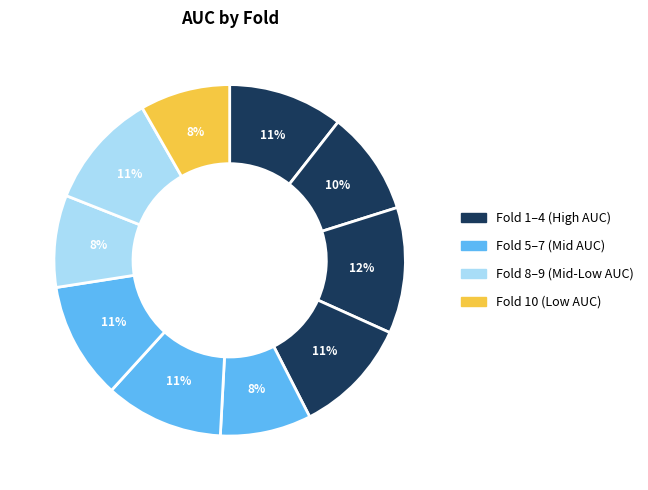

Rank the categories by value from highest to lowest.

Fold 3, Fold 6, Fold 7, Fold 4, Fold 9, Fold 1, Fold 2, Fold 8, Fold 5, Fold 10